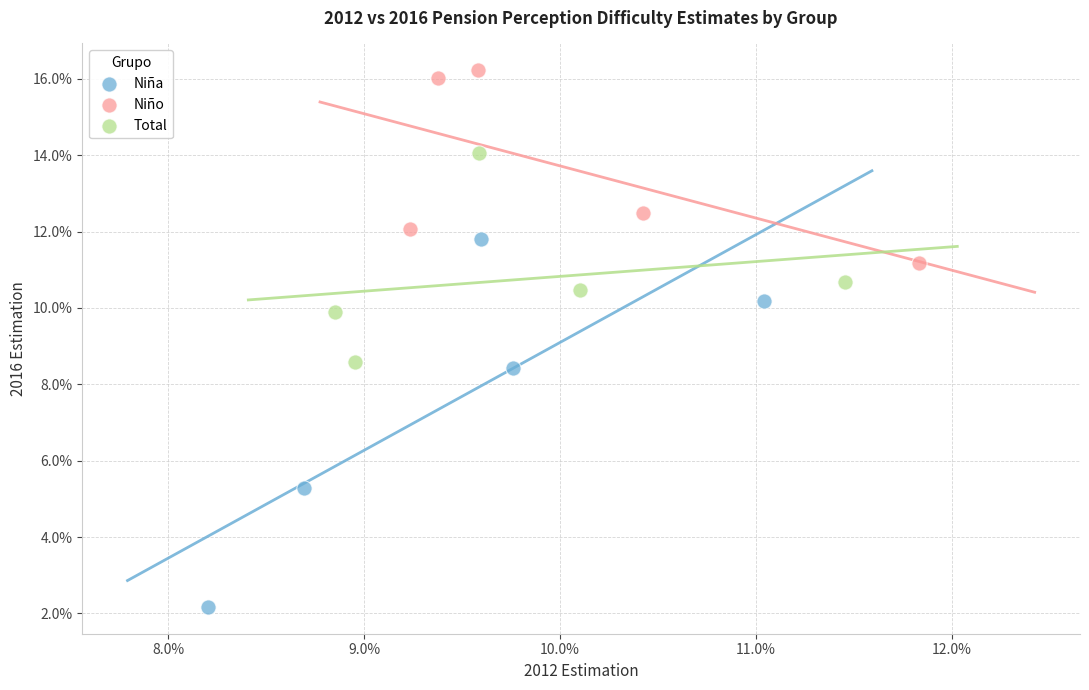

What are all the series names shown in the legend?

Niña, Niño, Total